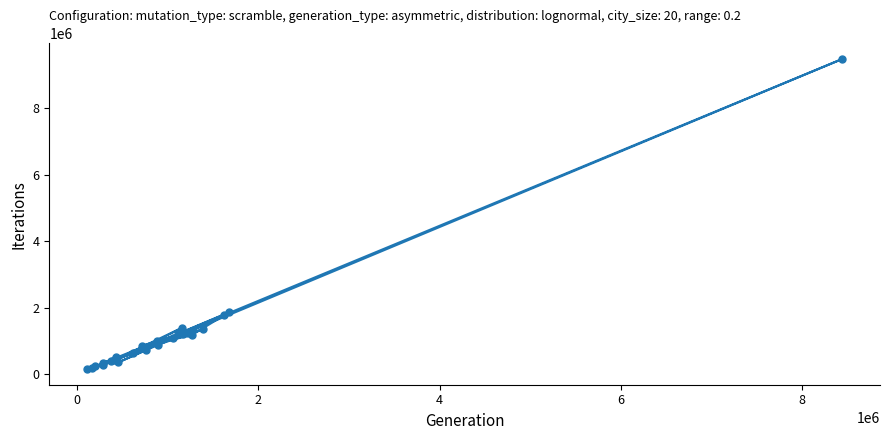

What is the difference between the maximum and minimum values?

9344335